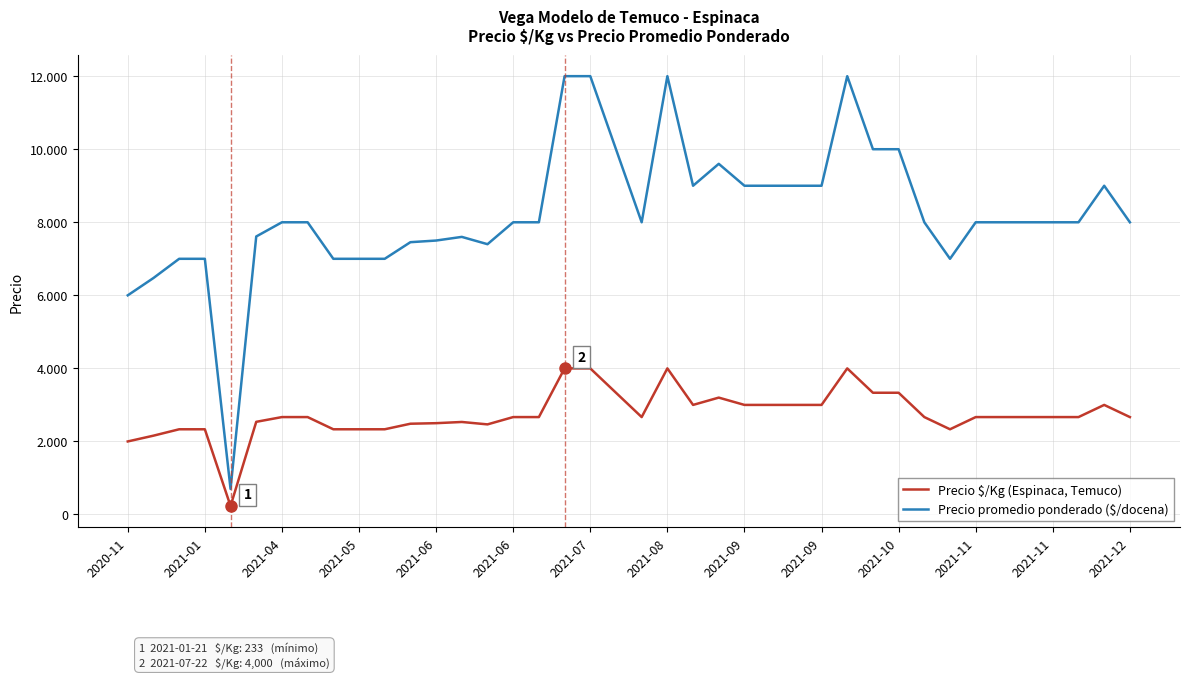

Does the chart display data point markers on the line(s)?

No